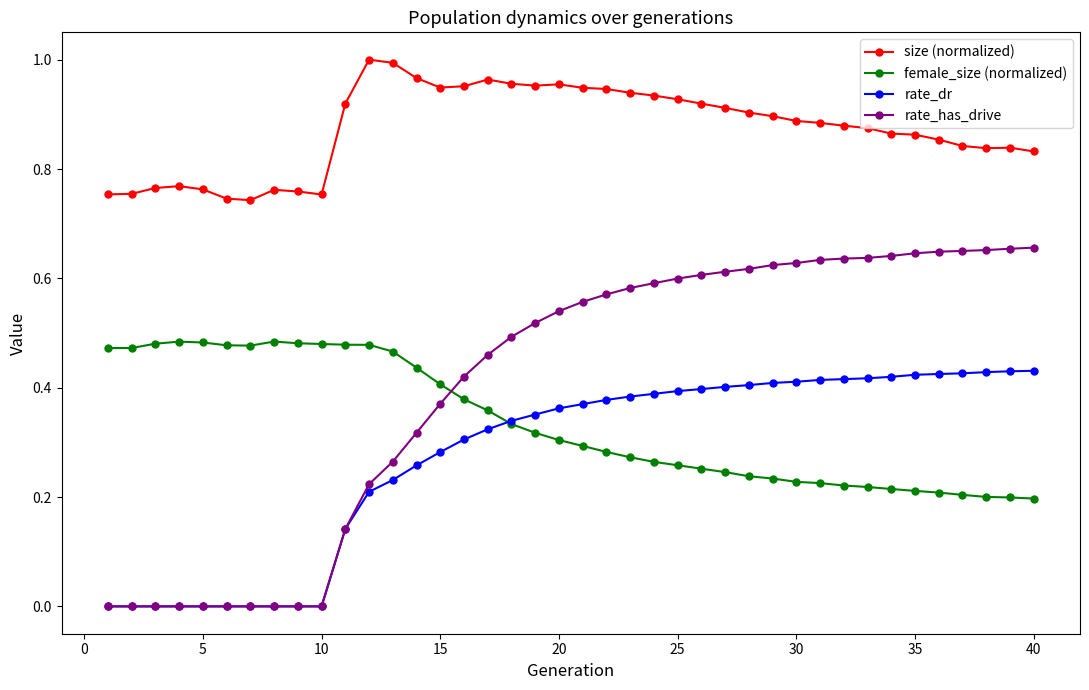

Which series has the largest total across all categories?

size (normalized)